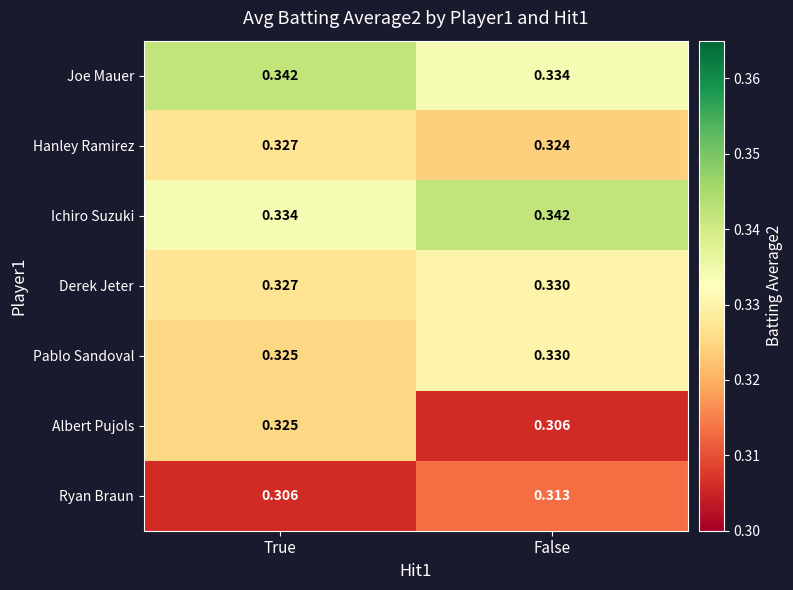

At how many categories does at least one series exceed 0?

2